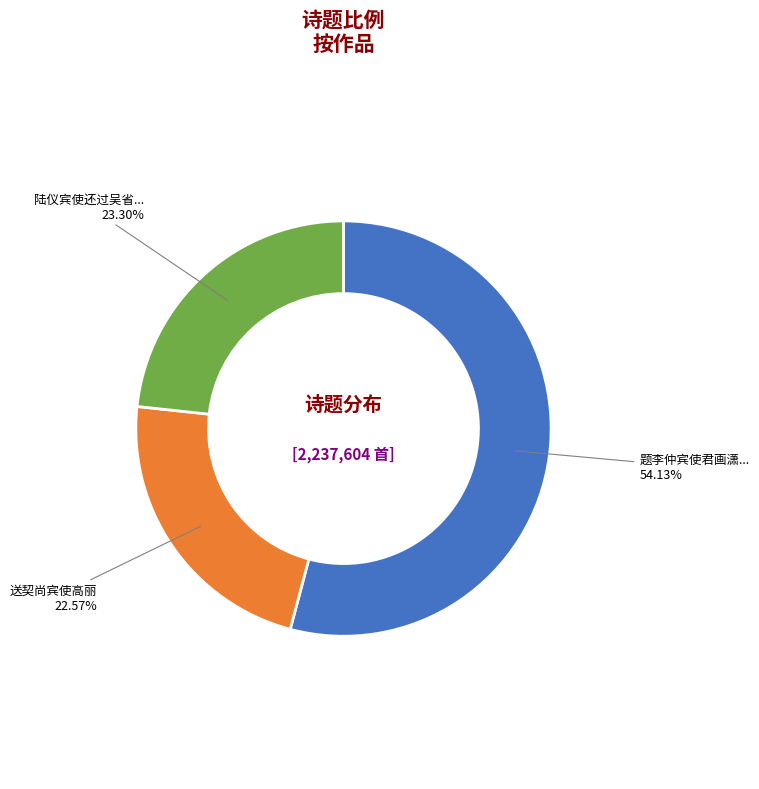

Does any single category account for the majority?

Yes